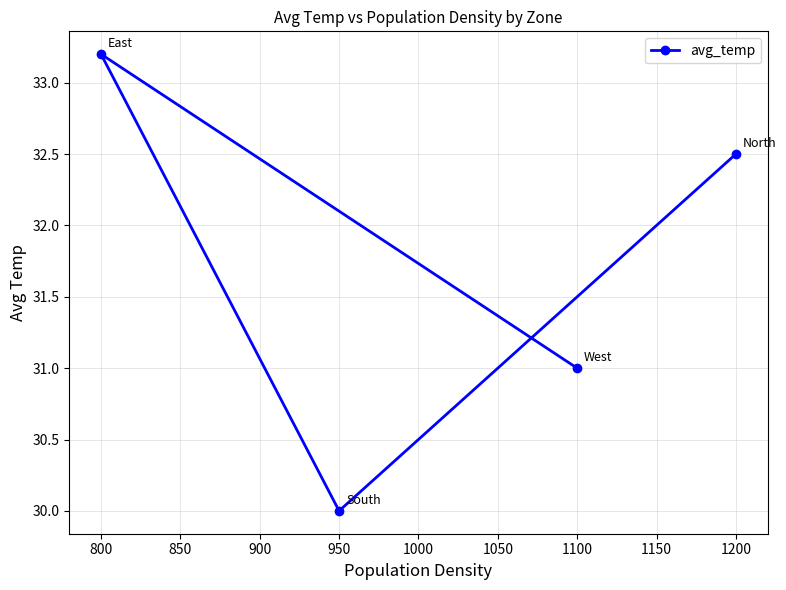

At which category does the chart reach its peak across all series?

800